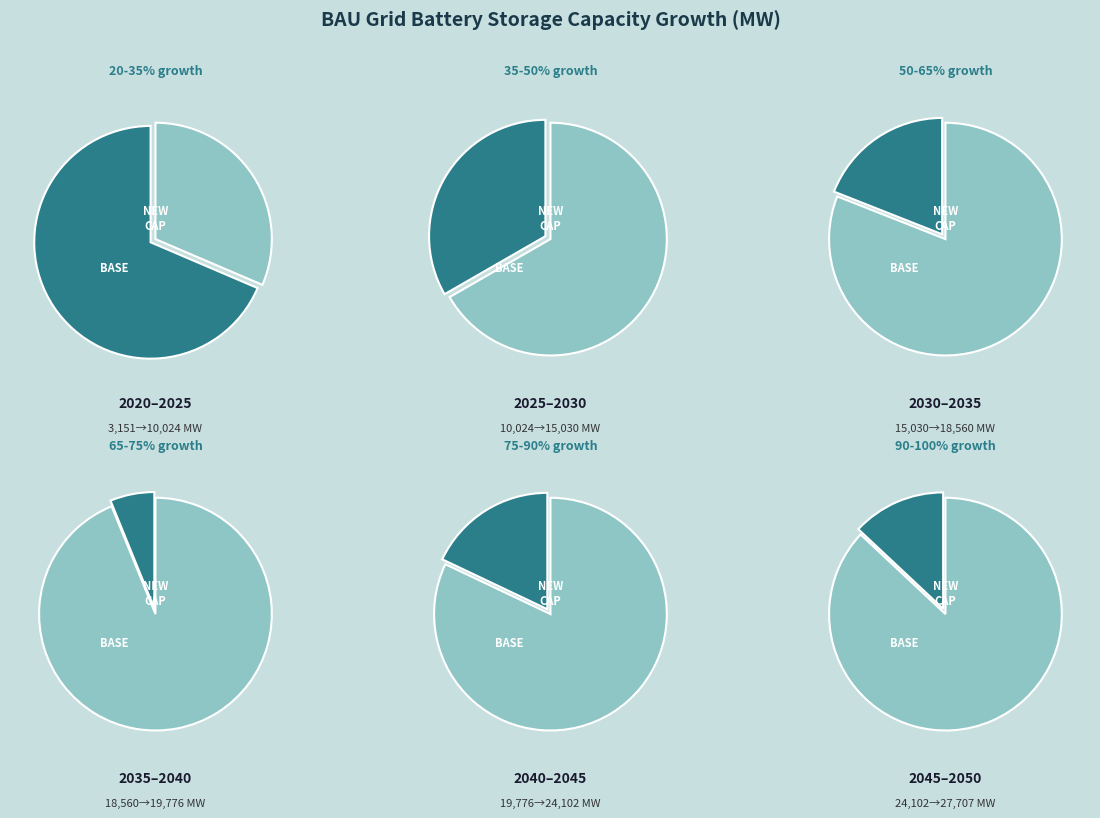

Is it true that 2025 is 21% of the pie?

False